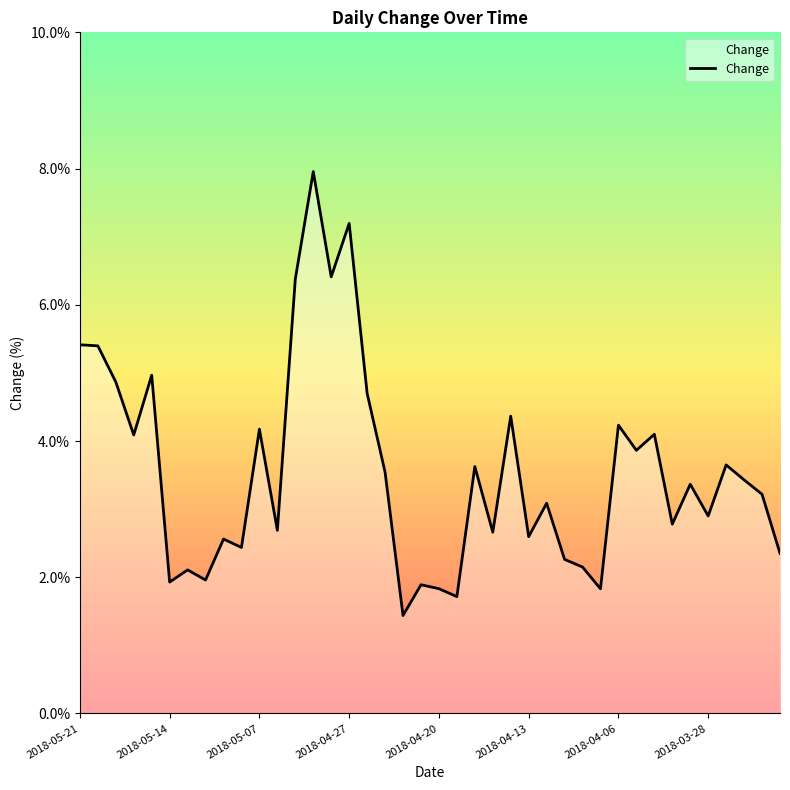

What is the minimum value shown in the chart?

1.4